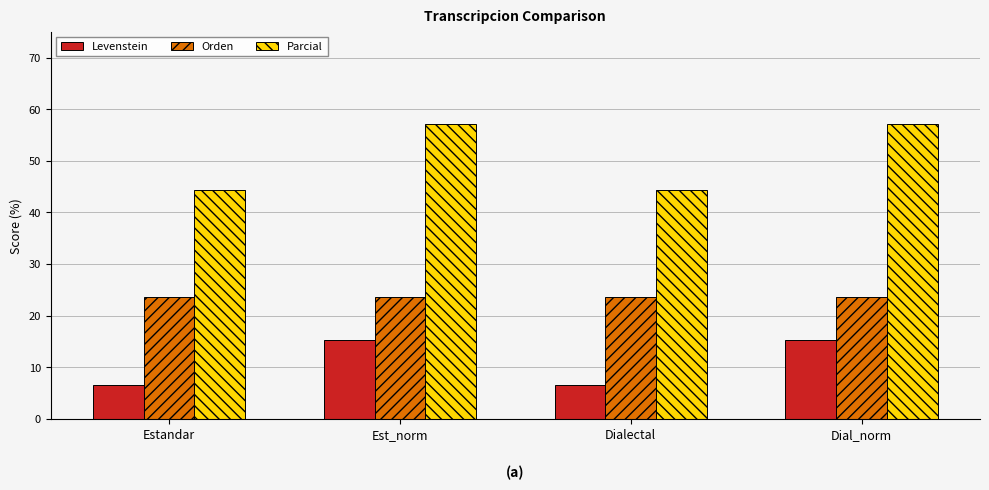

Rank the series by their average value, from highest to lowest.

Parcial, Orden, Levenstein